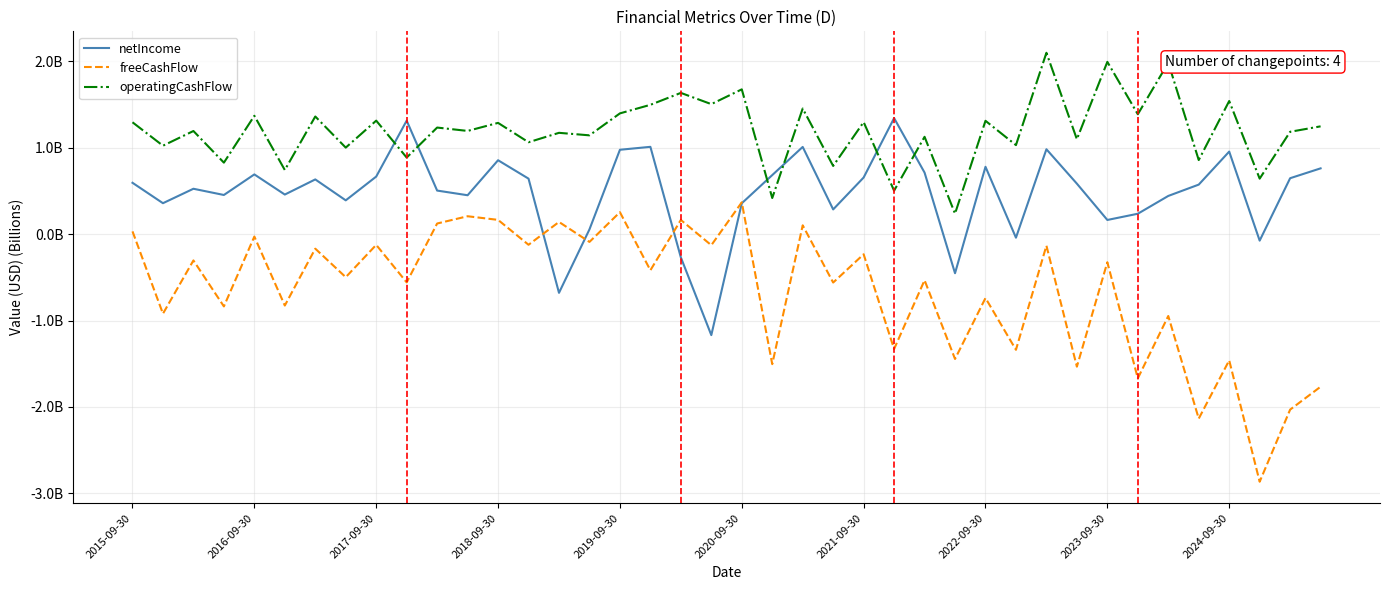

At how many categories does at least one series exceed -1?

40